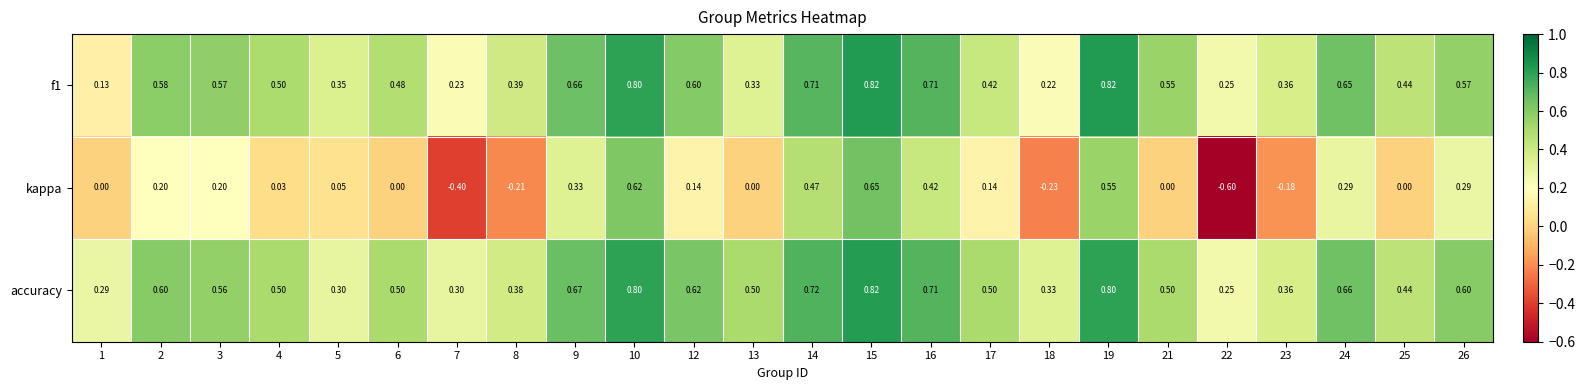

Which series has the largest total across all categories?

accuracy